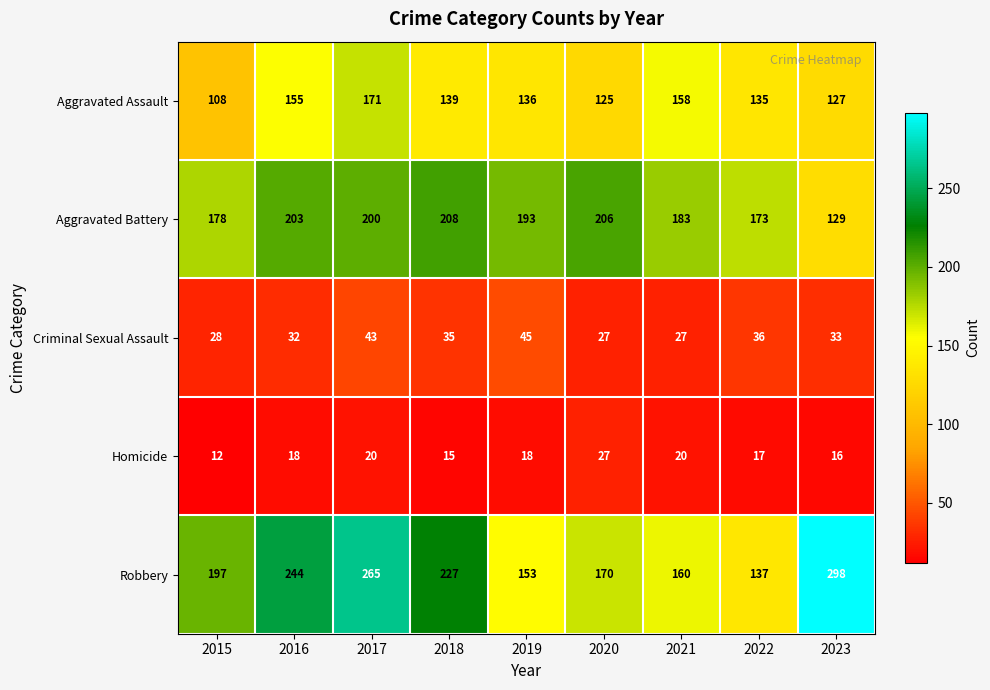

Rank the series at 2017 from lowest to highest value.

Homicide, Criminal Sexual Assault, Aggravated Assault, Aggravated Battery, Robbery